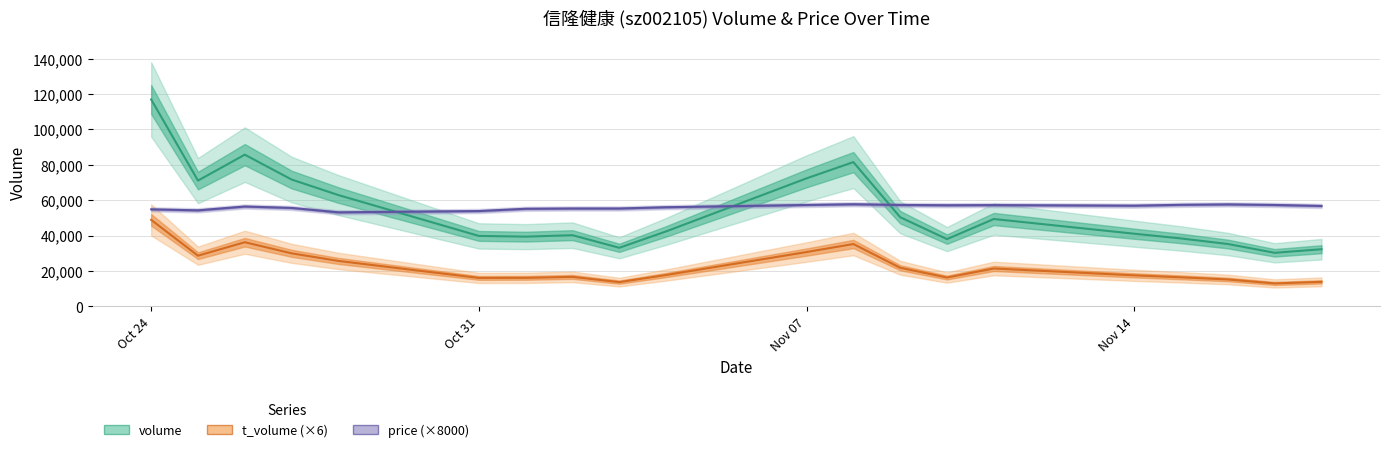

What is the value of the volume point at the 3rd from the left?

85693